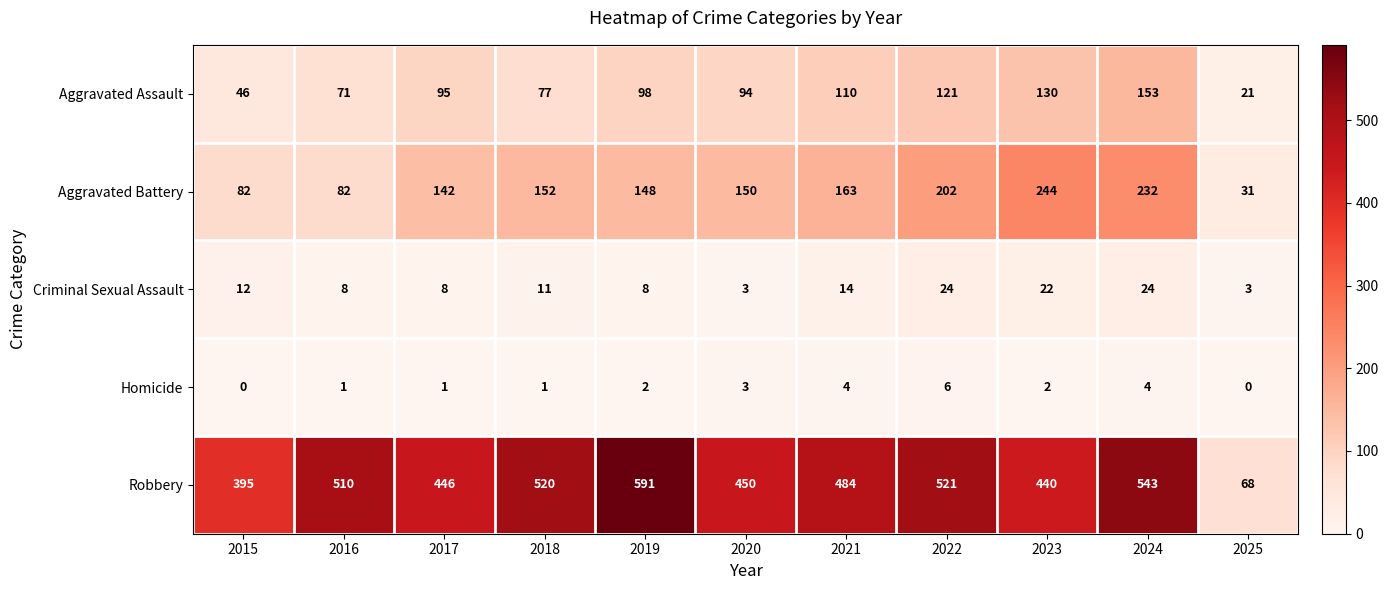

What is the spread (max minus min) of values at 2023?

438